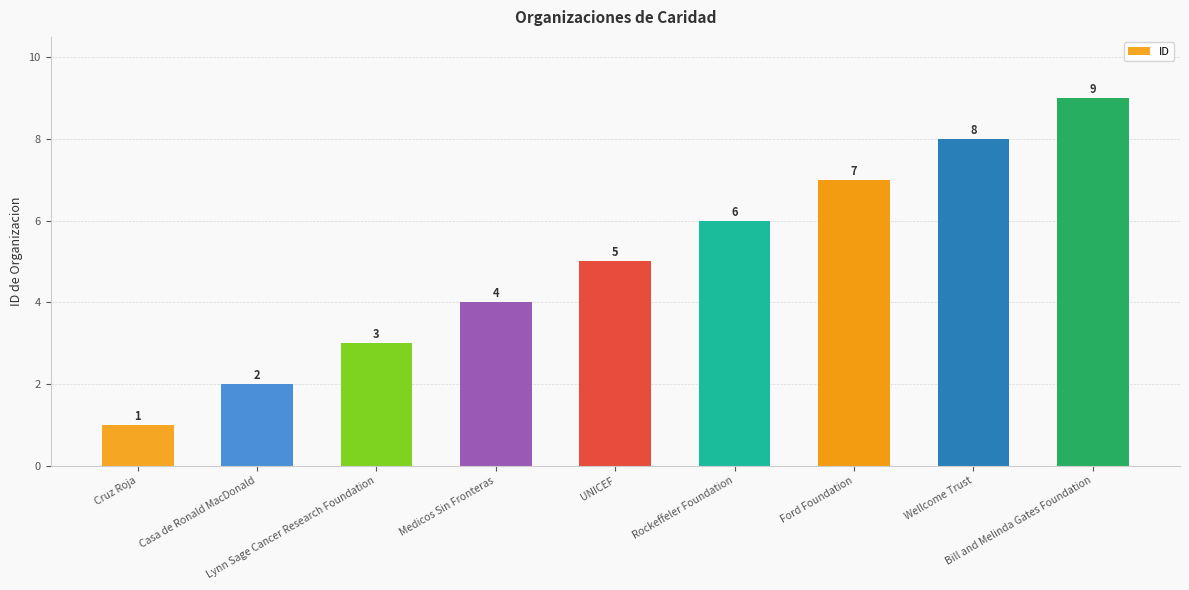

Count the number of categories in the chart.

9